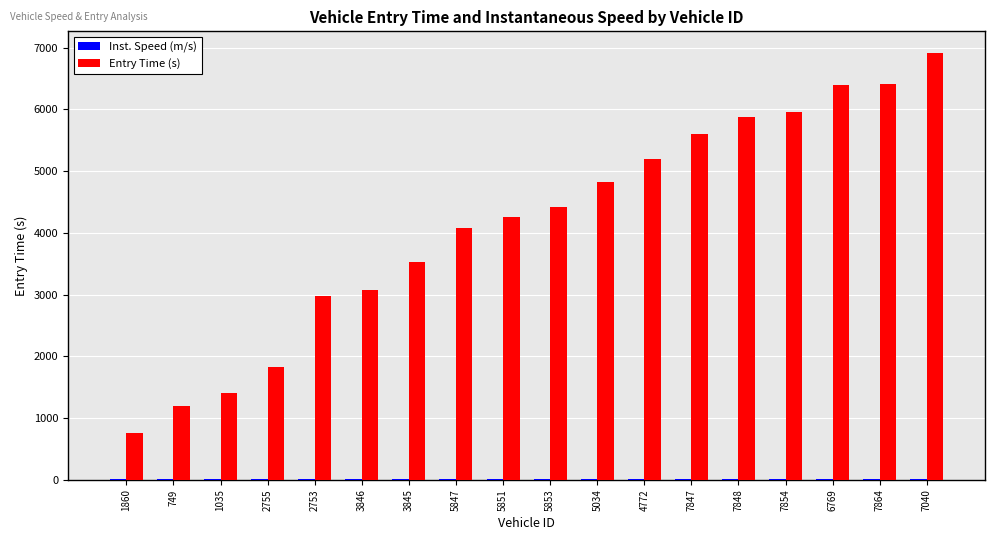

What is the sum of all Entry Time (s) values?

74683.8